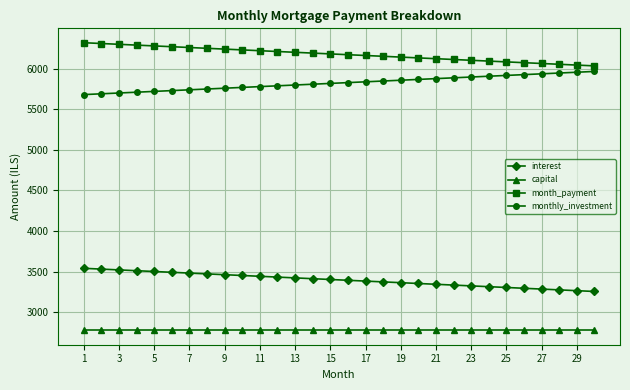

What is the value of the month_payment point at the 1st from the left?

6319.4